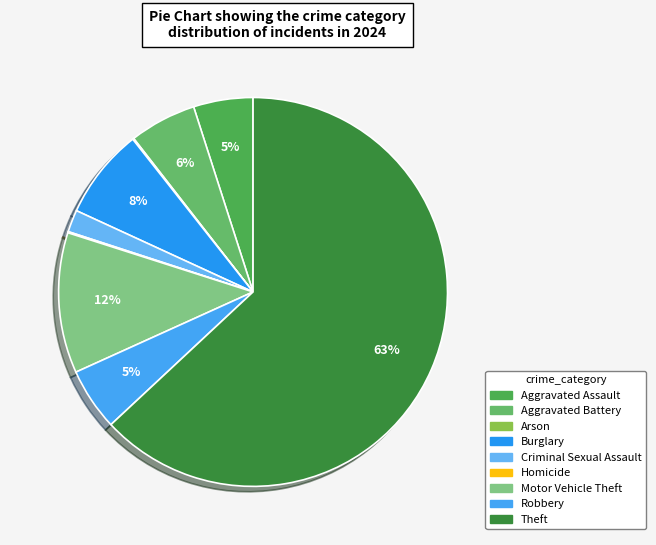

To the nearest percent, what portion does Robbery represent?

5%